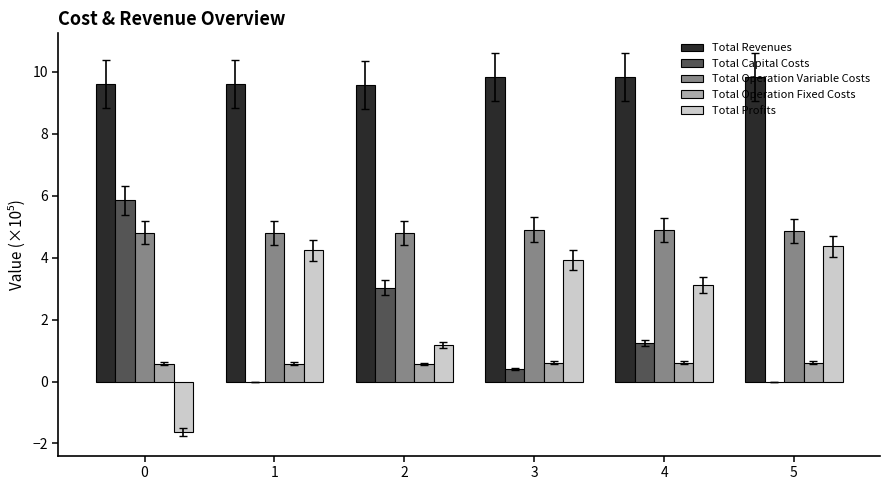

What is the maximum value for Total Operation Variable Costs?

4.9